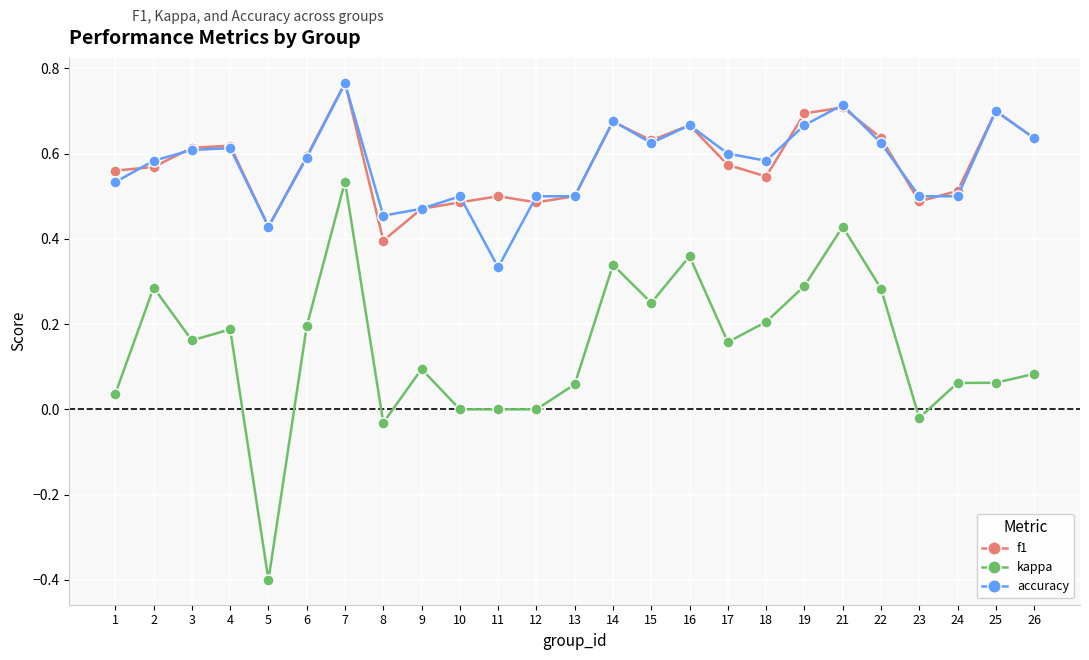

Between which two adjacent categories do accuracy and f1 first intersect?

1 and 2